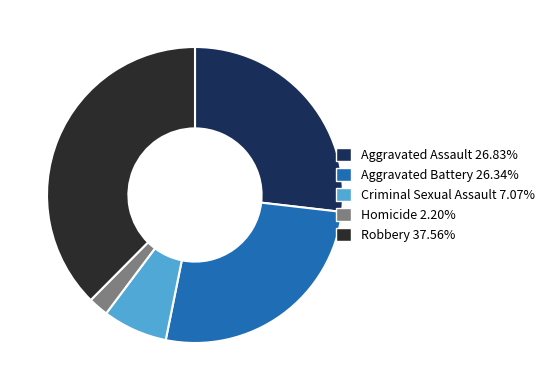

Does any single category account for the majority?

No